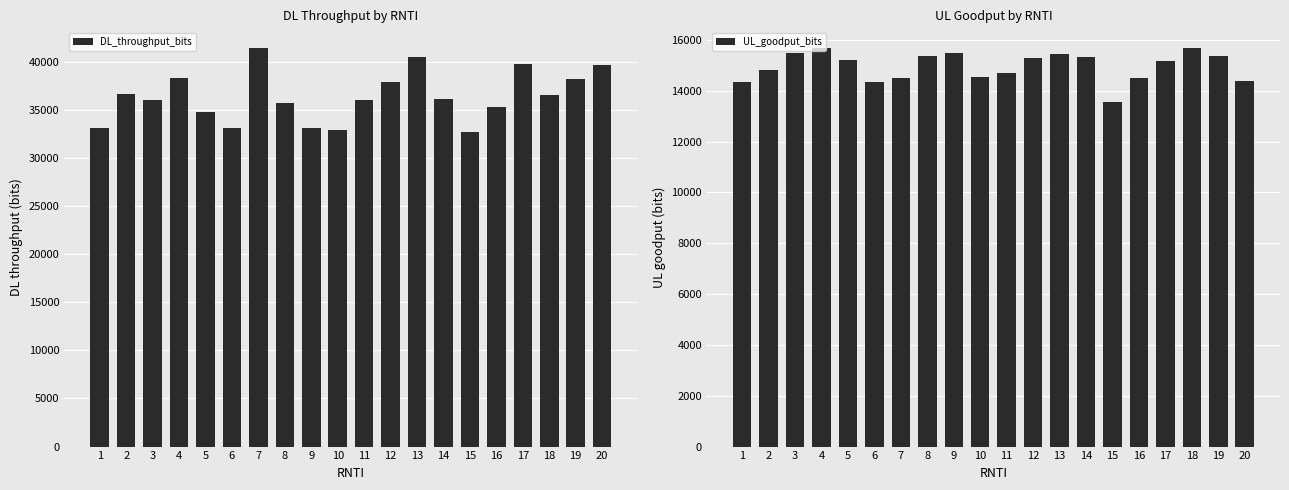

Is the value of UL_goodput_bits at 12 greater than the value of DL_throughput_bits at 11?

No